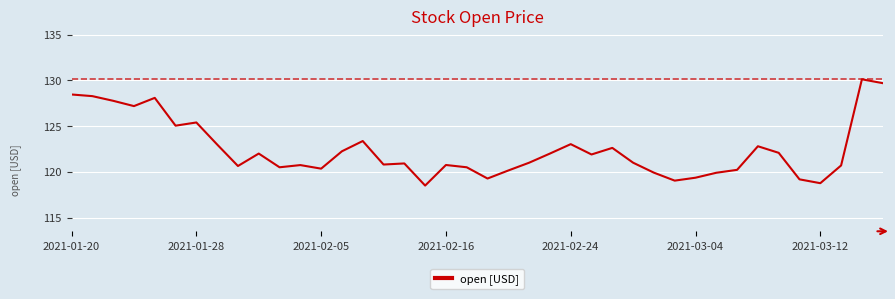

What is the difference between the maximum and minimum values?

11.6